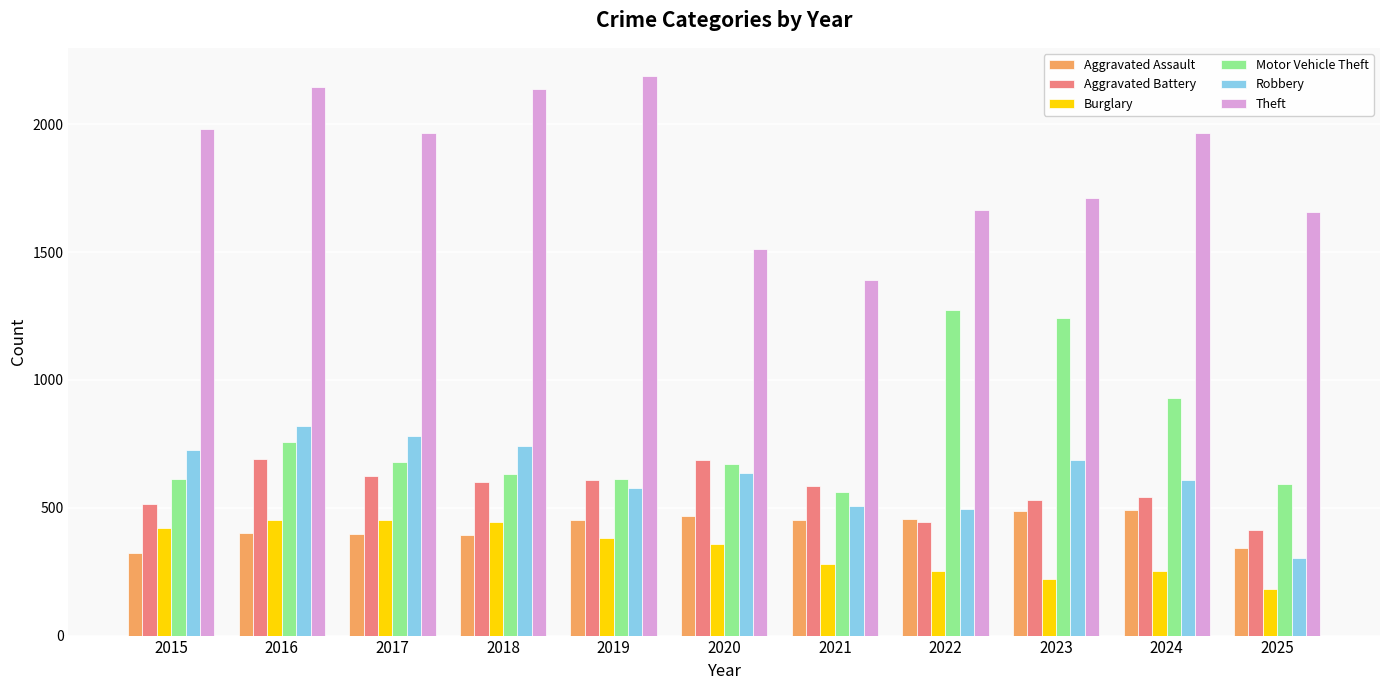

Which series has the largest total across all categories?

Theft